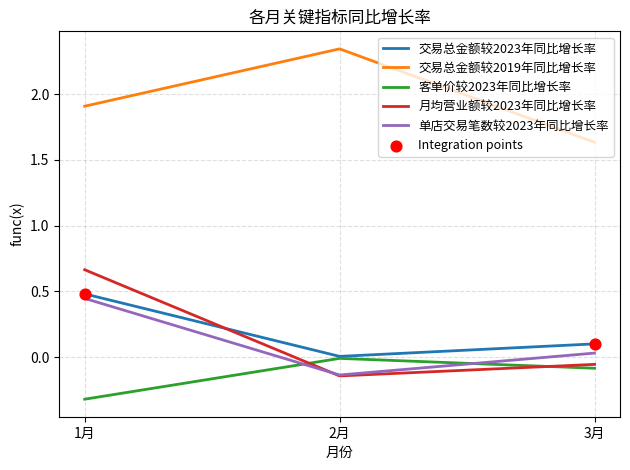

At which category is the sum across all series the highest?

1月